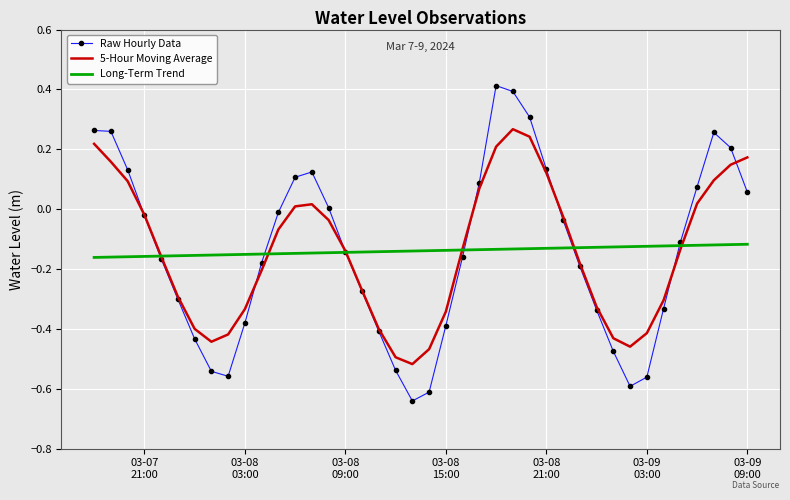

Which series has the largest range (max minus min)?

Raw Hourly Data